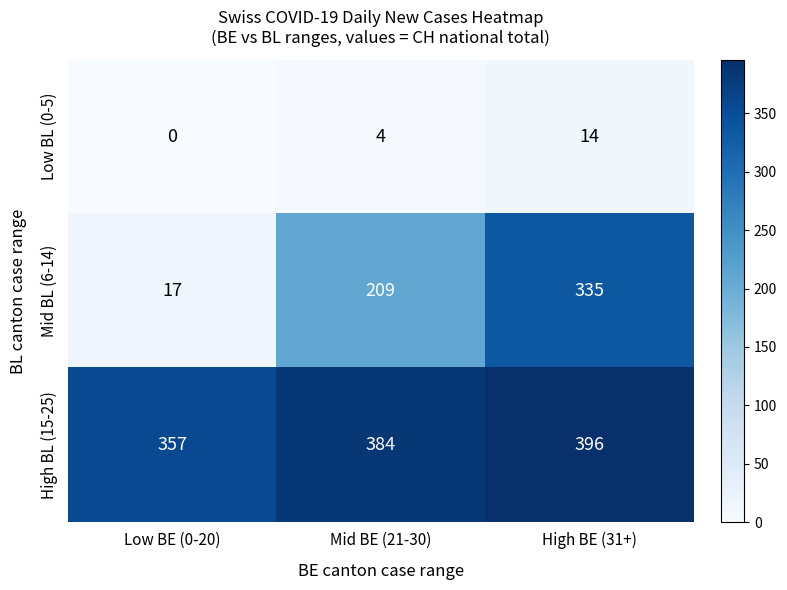

At how many categories does at least one series exceed 178?

3